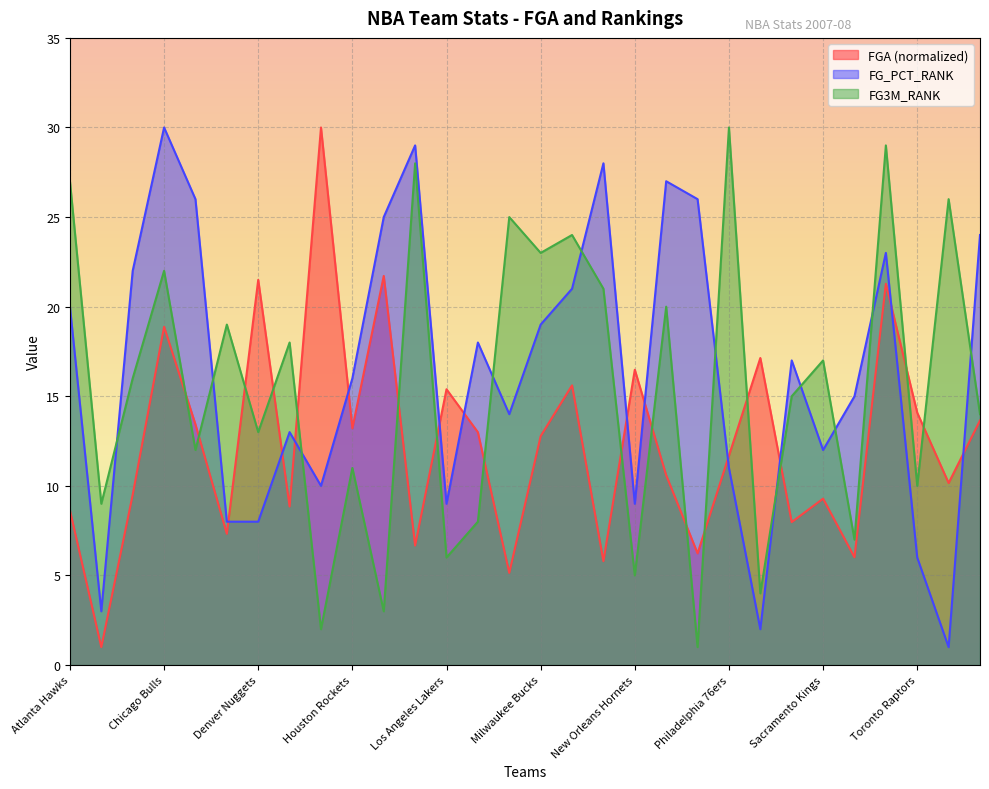

Reading left to right, extract all data points from this chart.

FGA: 8.6	1.0	9.5	18.9	13.4	7.3	21.5	8.8	30.0	13.2	21.7	6.7	15.4	13.0	5.1	12.8	15.6	5.8	16.5	10.6	6.2	11.7	17.1	8.0	9.3	6.0	21.3	14.1	10.2	13.6
FG_PCT_RANK: 20.0	3.0	22.0	30.0	26.0	8.0	8.0	13.0	10.0	16.0	25.0	29.0	9.0	18.0	14.0	19.0	21.0	28.0	9.0	27.0	26.0	11.0	2.0	17.0	12.0	15.0	23.0	6.0	1.0	24.0
FG3M_RANK: 27.0	9.0	16.0	22.0	12.0	19.0	13.0	18.0	2.0	11.0	3.0	28.0	6.0	8.0	25.0	23.0	24.0	21.0	5.0	20.0	1.0	30.0	4.0	15.0	17.0	7.0	29.0	10.0	26.0	14.0